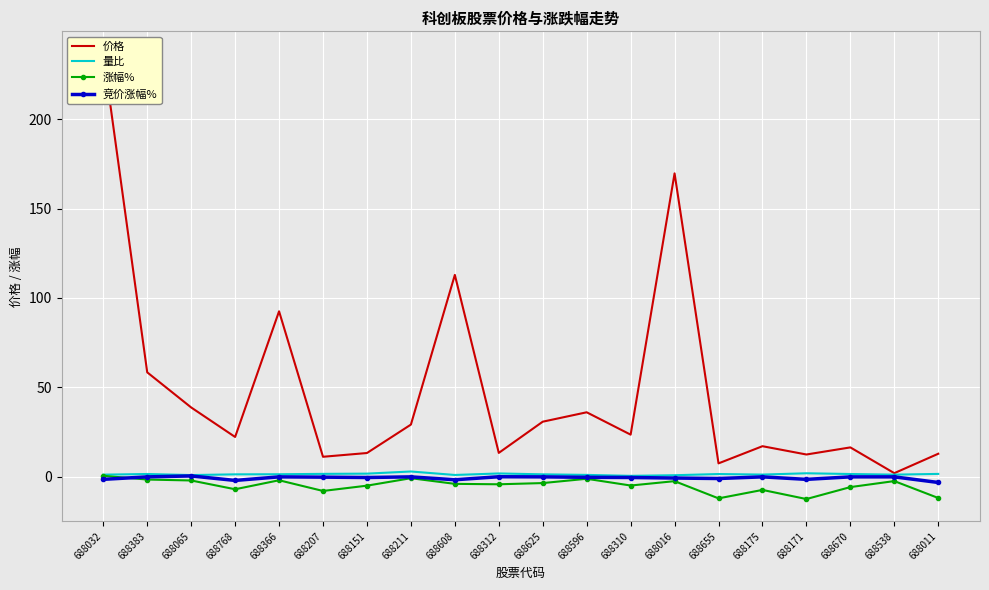

Rank the series by their maximum value, from highest to lowest.

价格, 量比, 涨幅%, 竞价涨幅%